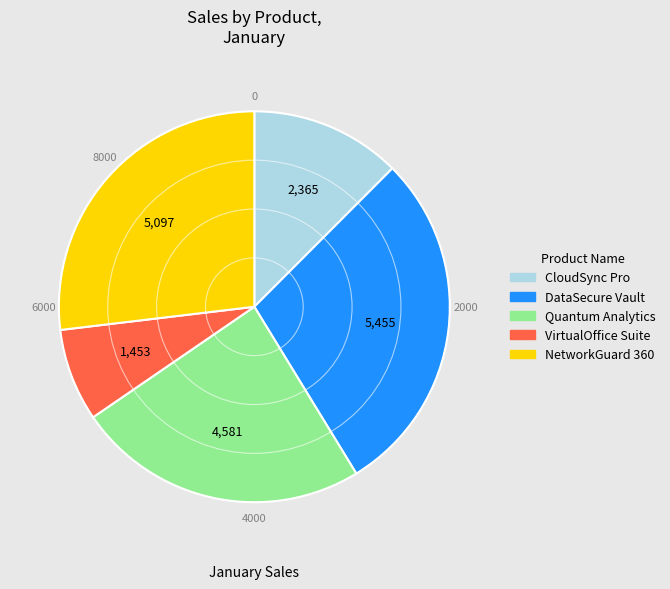

Is the sum of DataSecure Vault and CloudSync Pro greater than half?

No